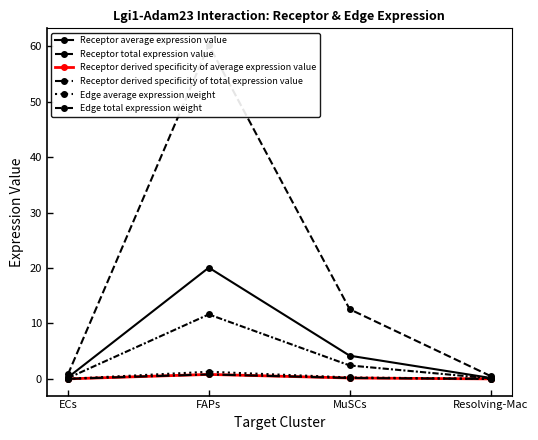

At which category is the sum across all series the highest?

FAPs